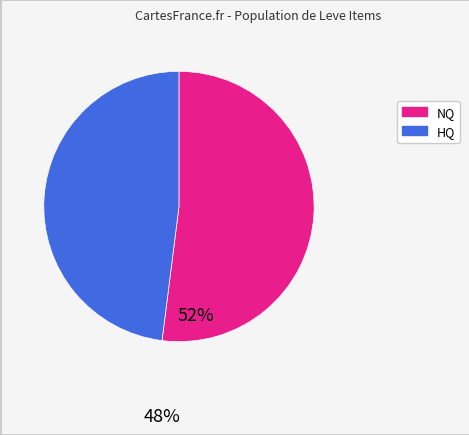

Is there a majority slice in this chart?

Yes